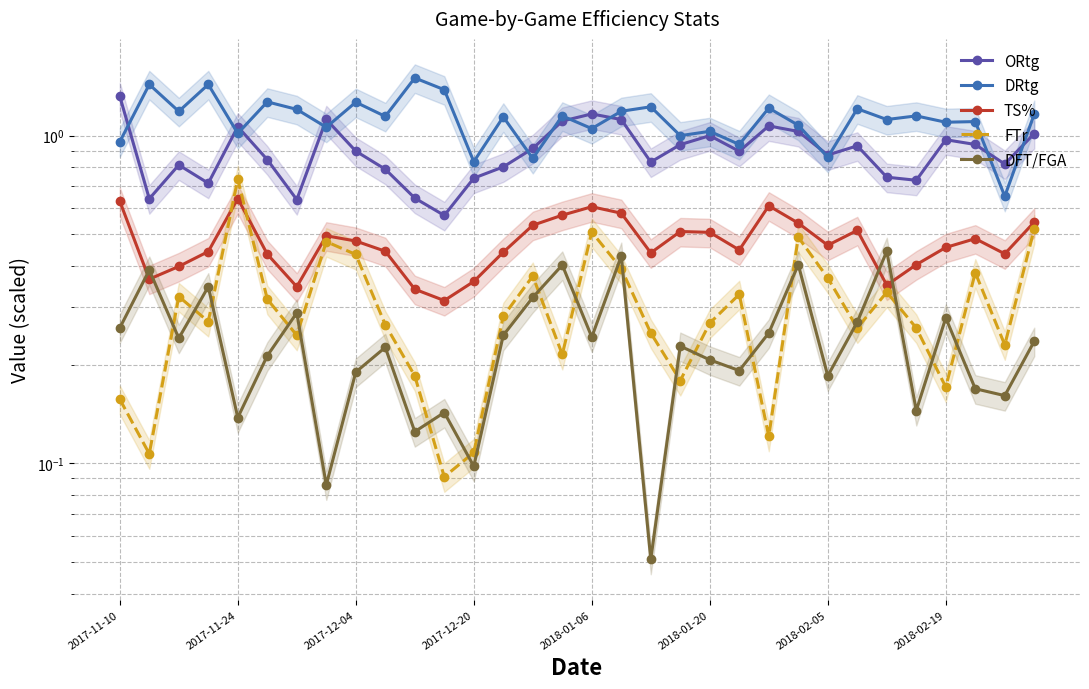

True or false: FTr and TS% intersect in this chart.

True